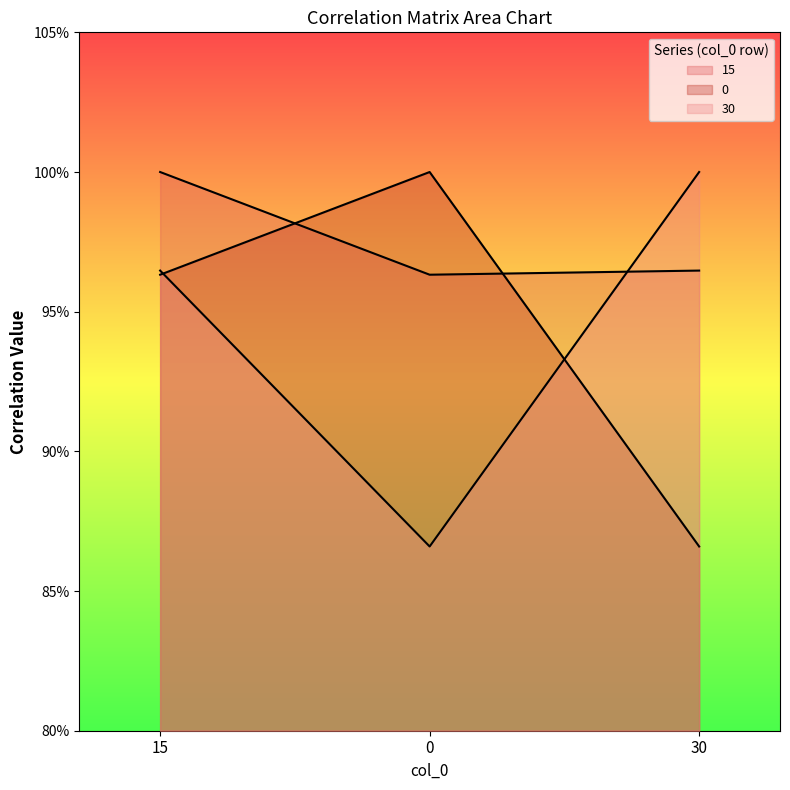

What value does the 30 series have at 15?

1.0